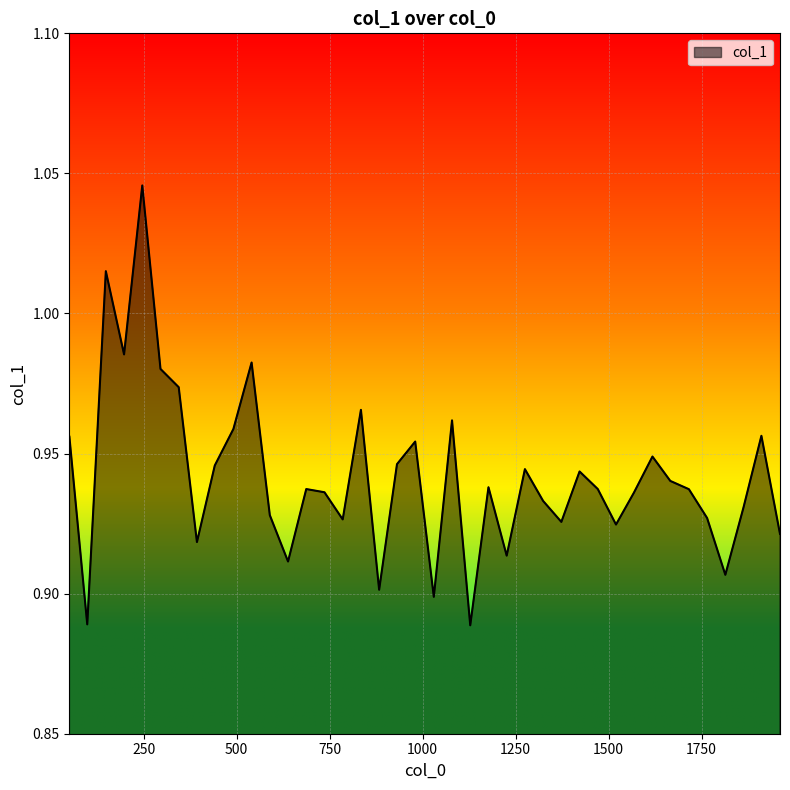

Reading right to left, what are all the values shown in this chart?

1961=0.9	1911=1.0	1863=0.9	1814=0.9	1765=0.9	1716=0.9	1666=0.9	1618=0.9	1568=0.9	1520=0.9	1471=0.9	1422=0.9	1373=0.9	1324=0.9	1275=0.9	1226=0.9	1177=0.9	1128=0.9	1079=1.0	1030=0.9	980=1.0	931=0.9	883=0.9	834=1.0	785=0.9	736=0.9	687=0.9	638=0.9	589=0.9	540=1.0	491=1.0	441=0.9	393=0.9	344=1.0	295=1.0	246=1.0	197=1.0	148=1.0	98=0.9	50=1.0